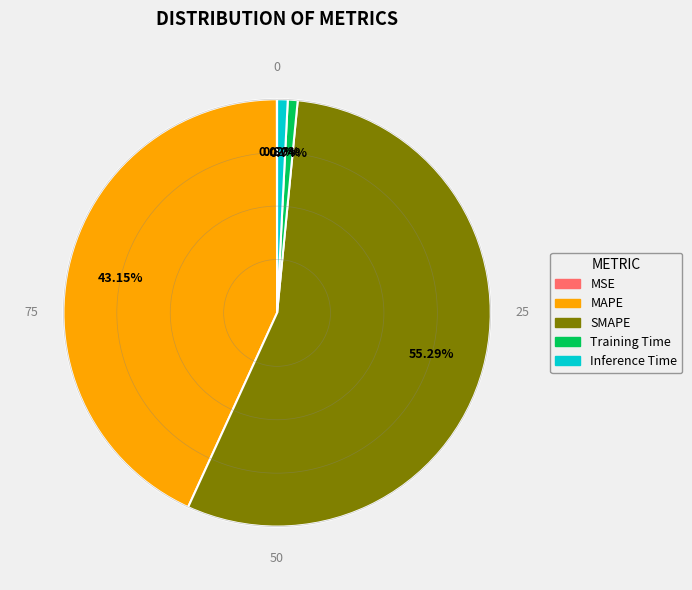

Is the sum of Inference Time and Training Time greater than half?

No